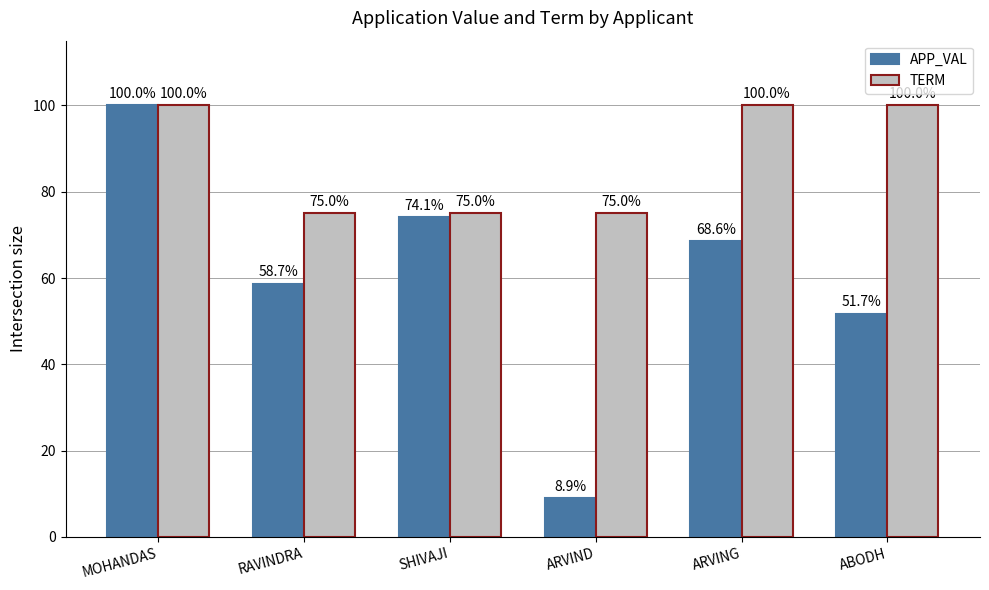

Reading right to left, list all the values displayed in this chart.

APP_VAL: ABODH=51.7	ARVING=68.6	ARVIND=8.9	SHIVAJI=74.1	RAVINDRA=58.7	MOHANDAS=100.0
TERM: ABODH=100.0	ARVING=100.0	ARVIND=75.0	SHIVAJI=75.0	RAVINDRA=75.0	MOHANDAS=100.0